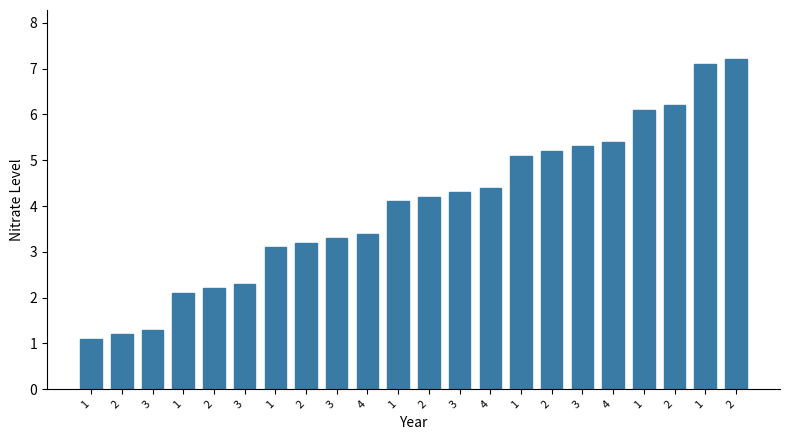

What is the change in value from 1 to 1?

+6.0